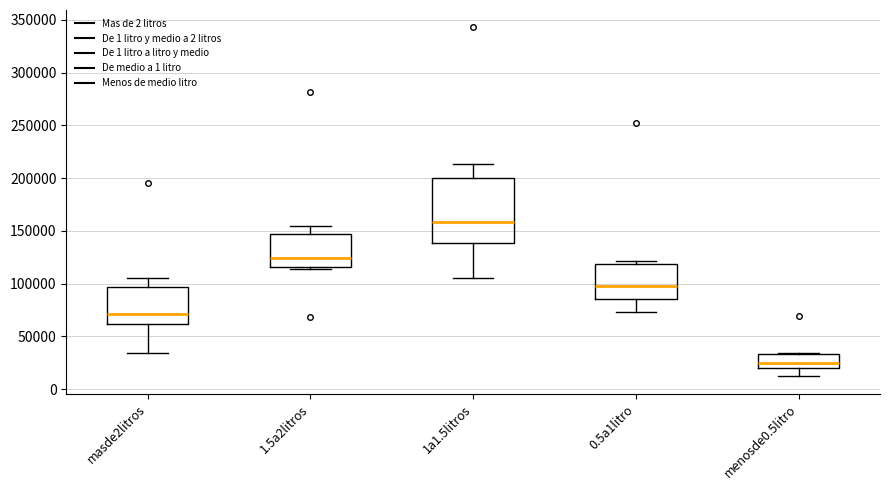

Where does the median line of the box for 1a1.5litros sit on the y-axis? The values are not printed on the chart, so give them approximately, as read against the axis.

160000